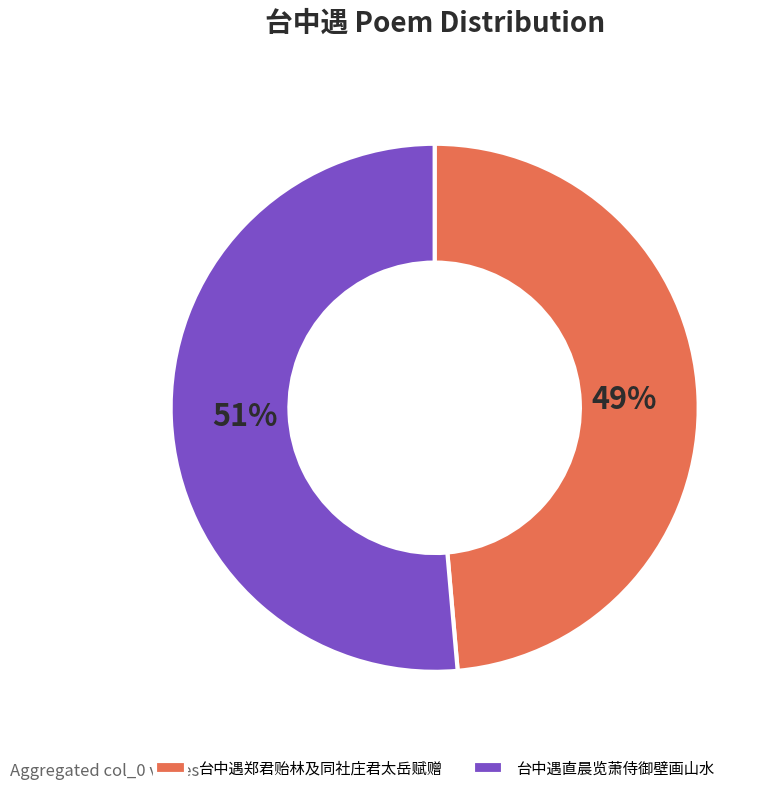

Combined, do 台中遇郑君贻林及同社庄君太岳赋赠 and 台中遇直晨览萧侍御壁画山水 account for over 50%?

Yes